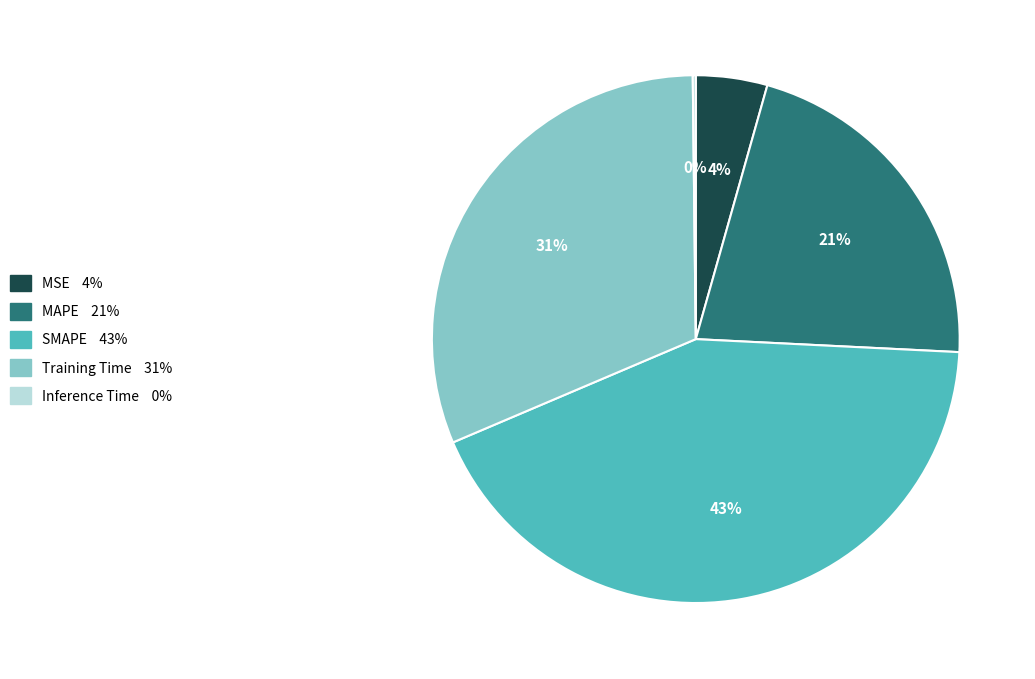

The MSE slice represents 18% of the pie. True or false?

False